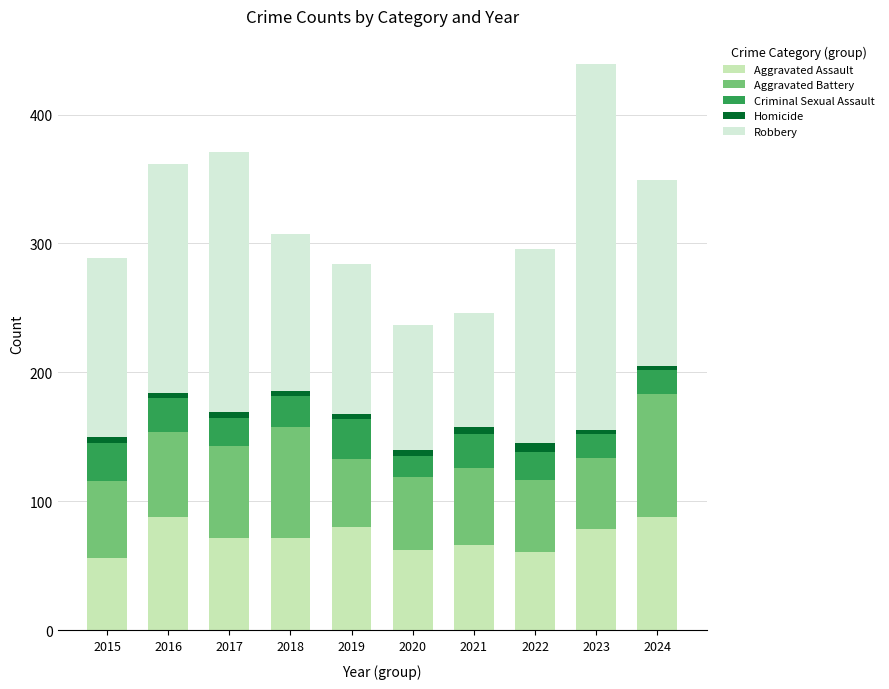

What are all the series names shown in the legend?

Aggravated Assault, Aggravated Battery, Criminal Sexual Assault, Homicide, Robbery